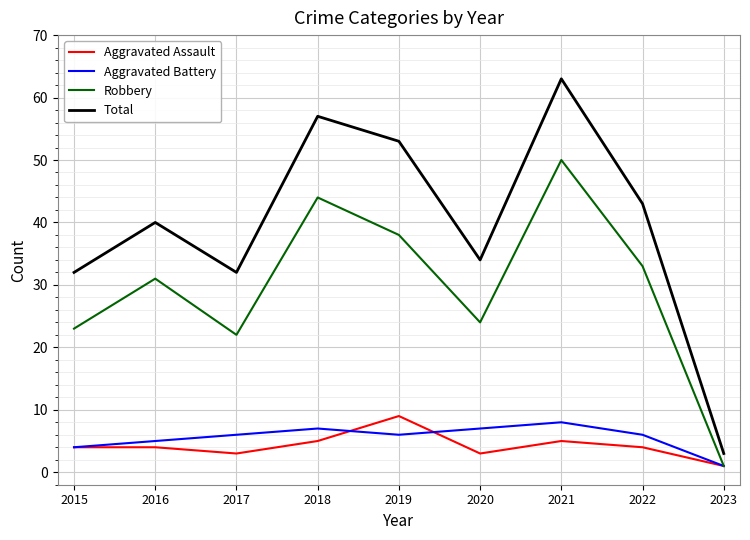

True or false: Robbery has a value of 33 at 2022.

True